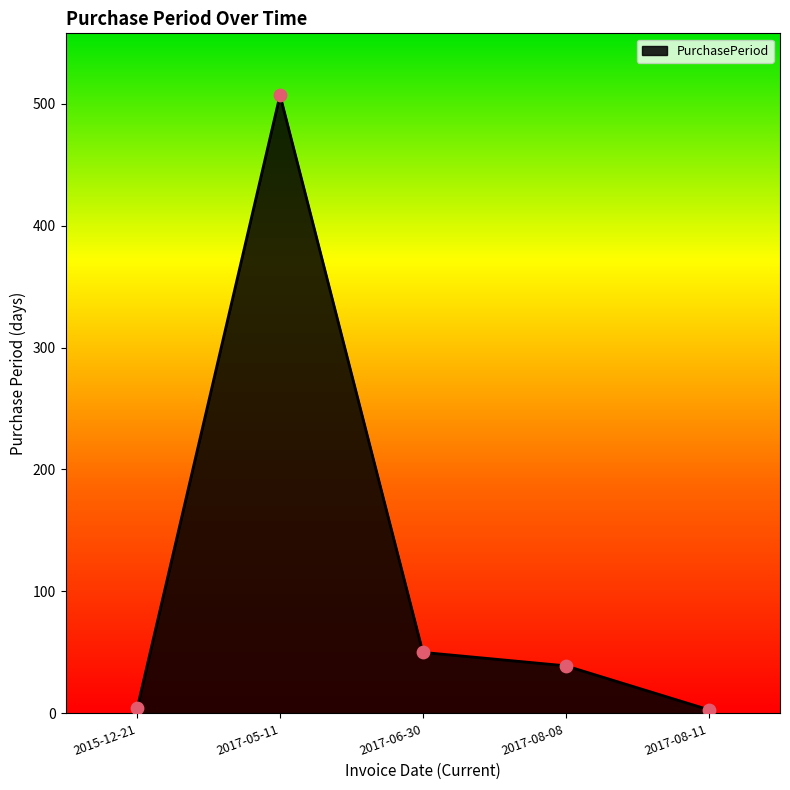

Between 2017-06-30 and 2015-12-21, which is larger?

2017-06-30